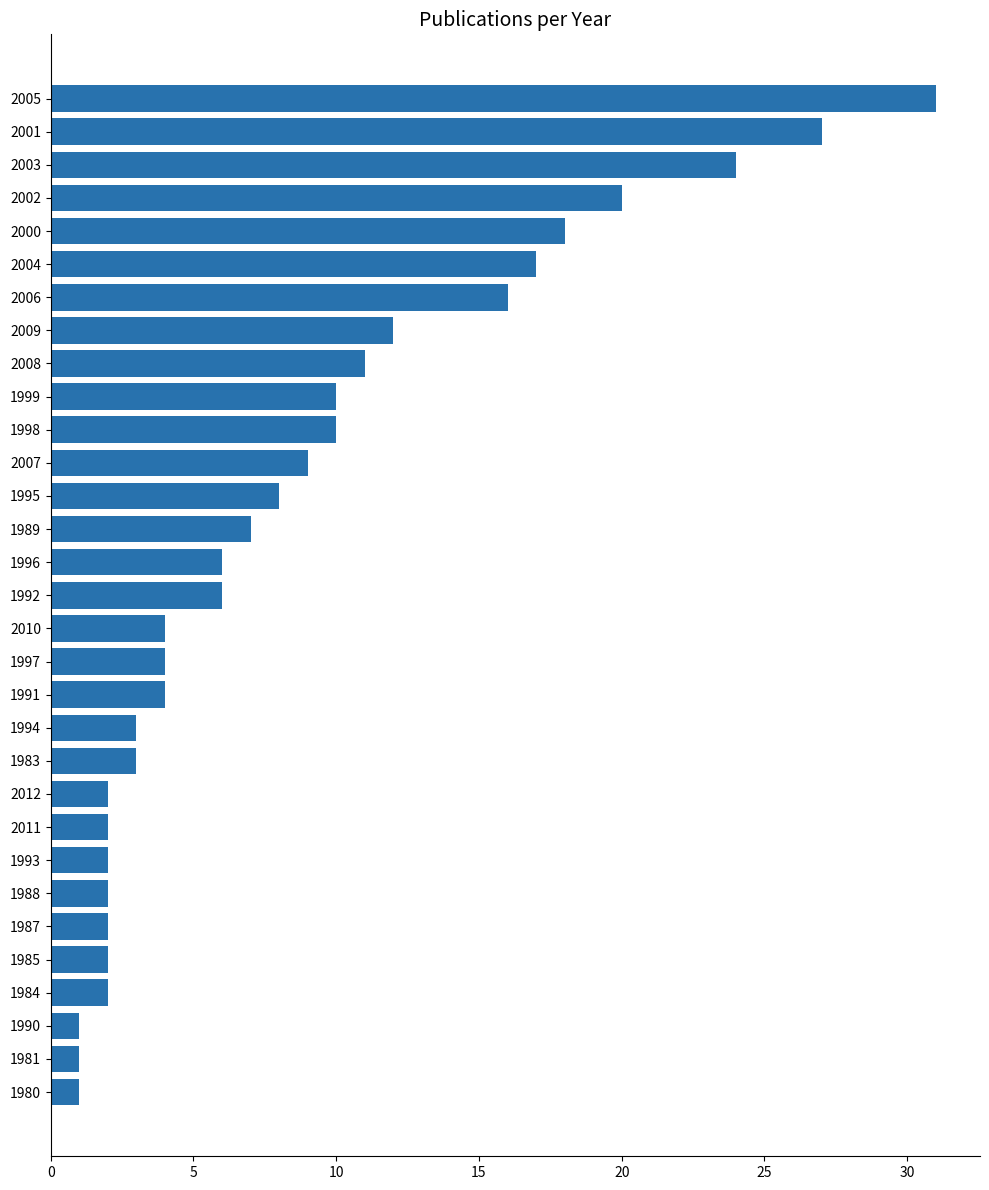

Read the value at 1983.

3